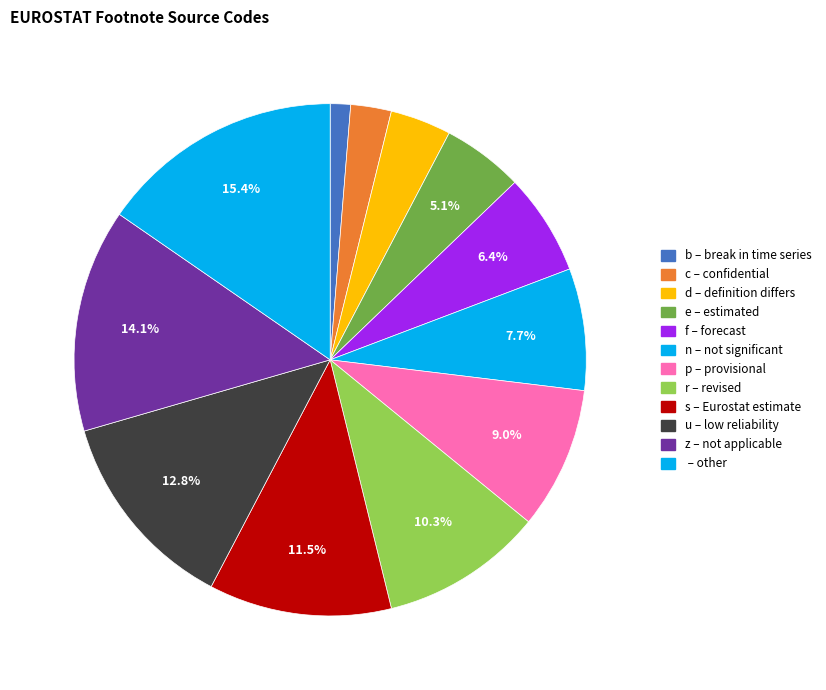

How many slices are in this pie chart?

12